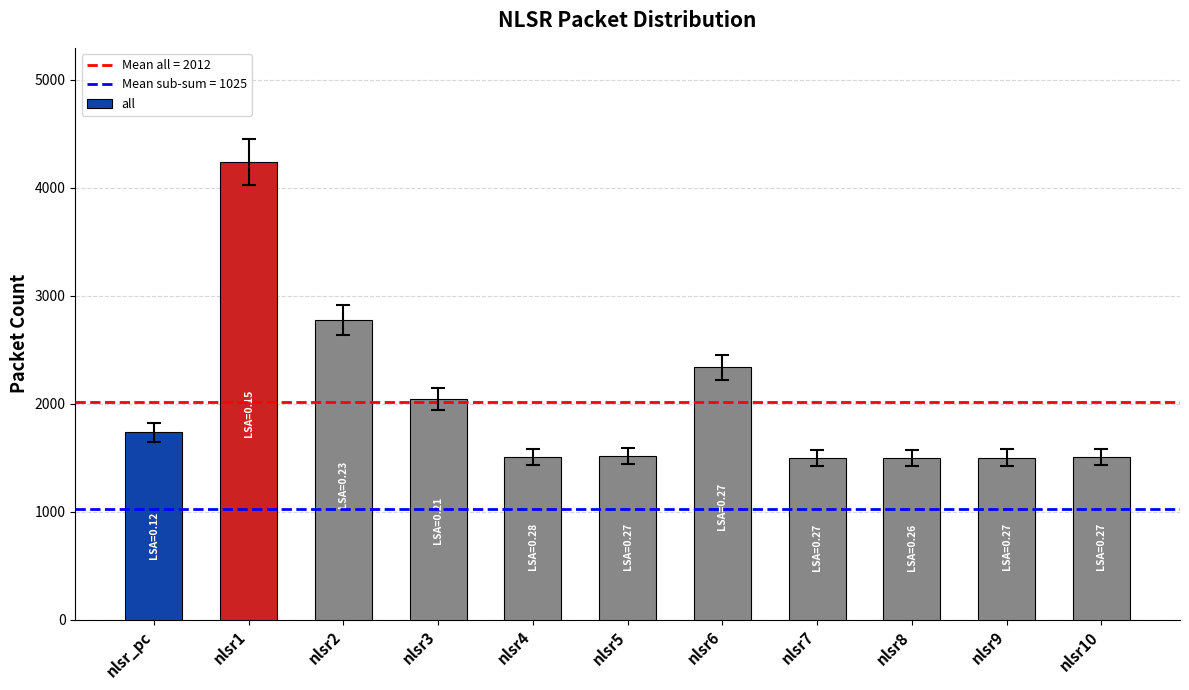

What is the change in value from nlsr8 to nlsr10?

+14